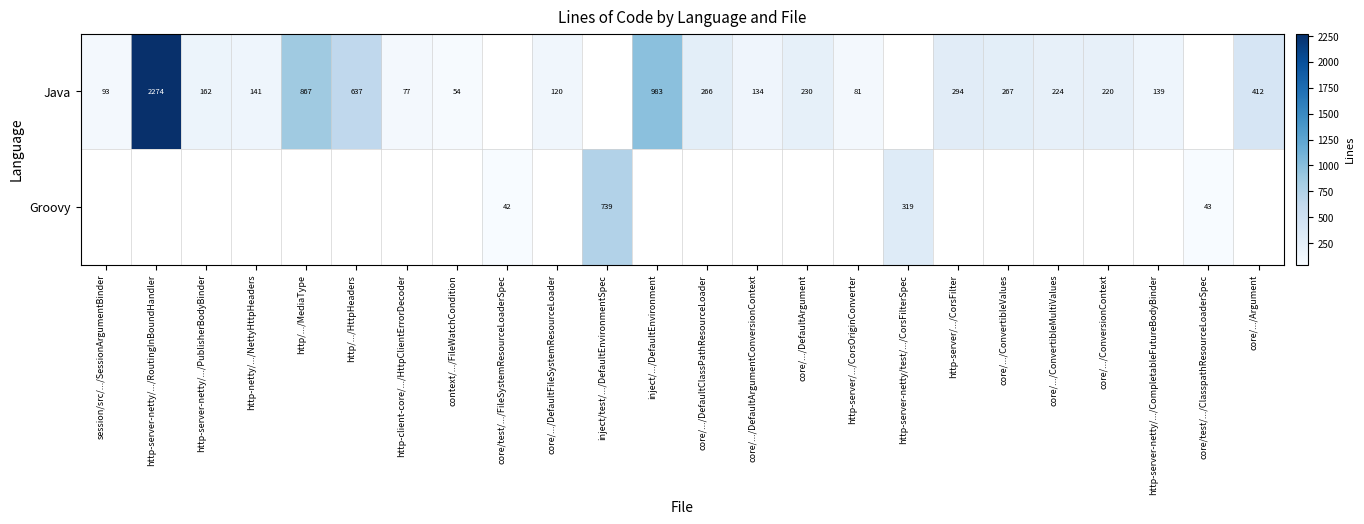

Is it true that Java equals 266 at core/.../DefaultClassPathResourceLoader?

True